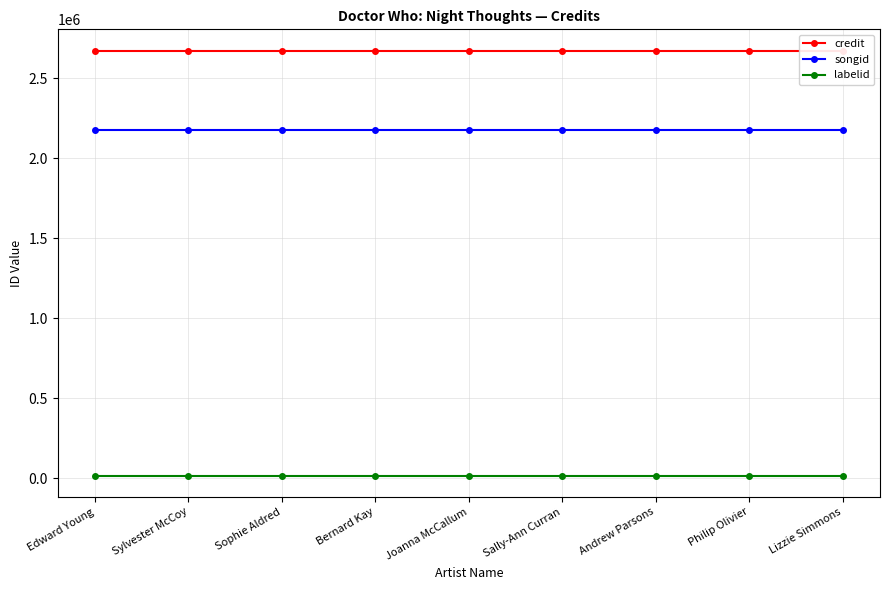

Rank the series at Edward Young from highest to lowest value.

credit, songid, labelid